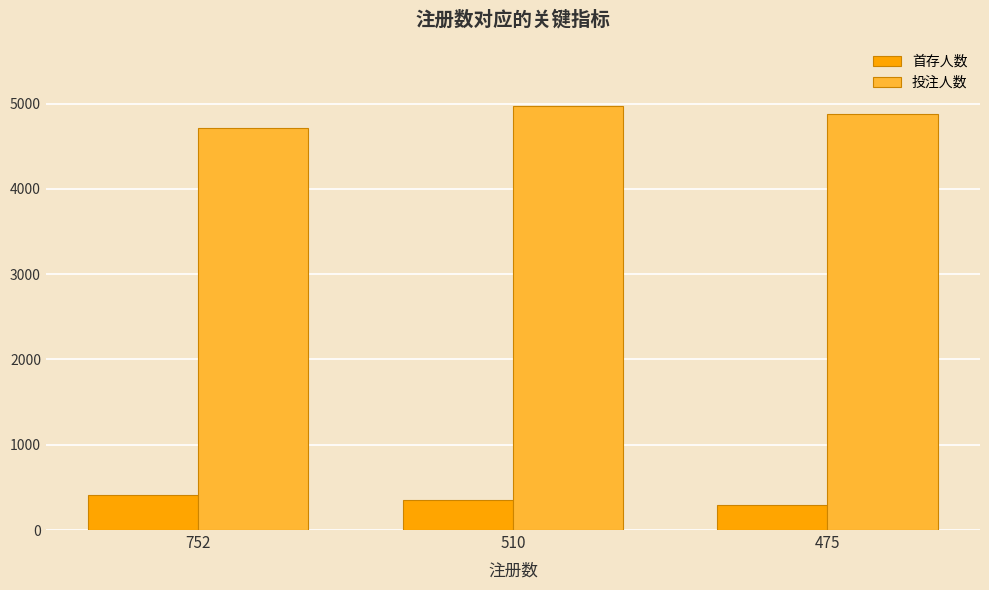

How many bars are there in each group?

2